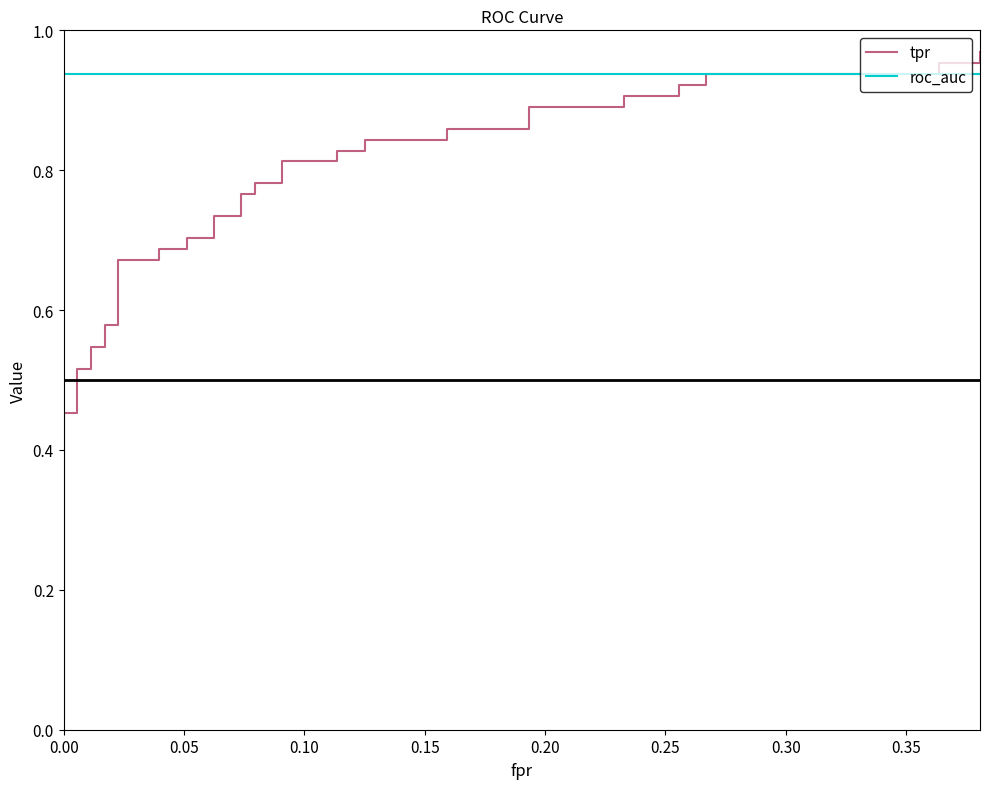

True or false: tpr has more than 0 interior local peaks.

False